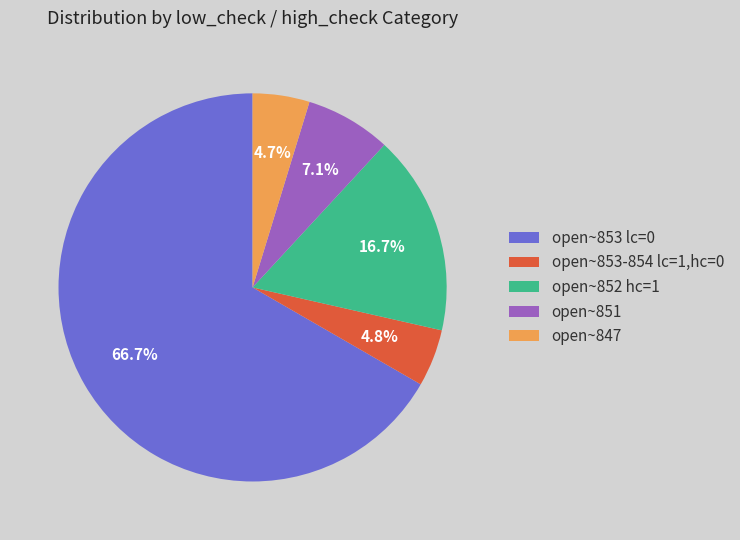

Does any single category account for the majority?

Yes